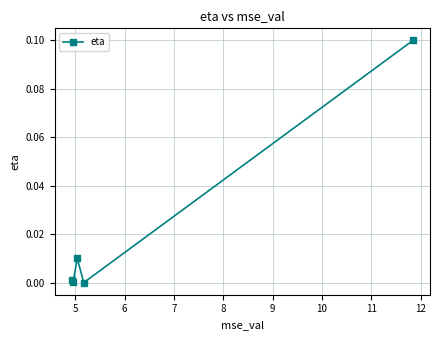

How many points are lower than both their immediate neighbors (excluding endpoints)?

2